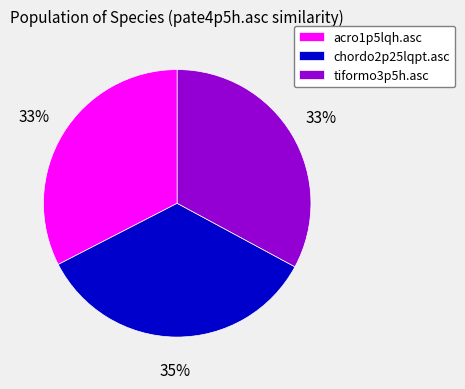

How many slices are in this pie chart?

3